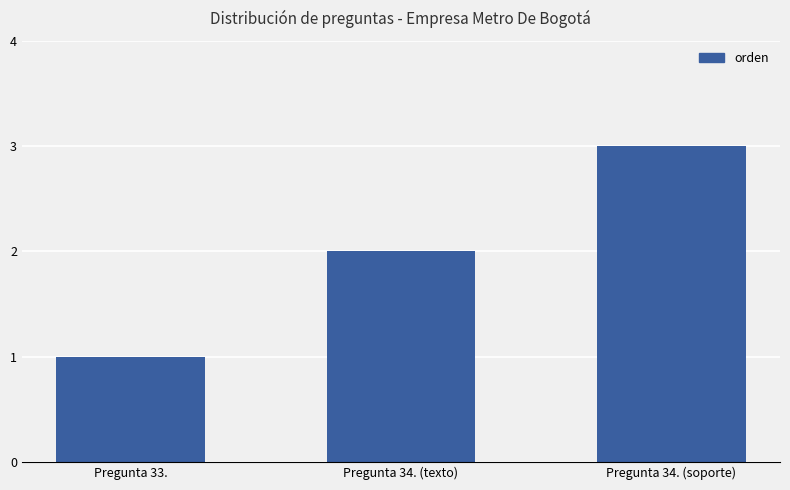

At which category does the chart reach its peak across all series?

Pregunta 34. (soporte)